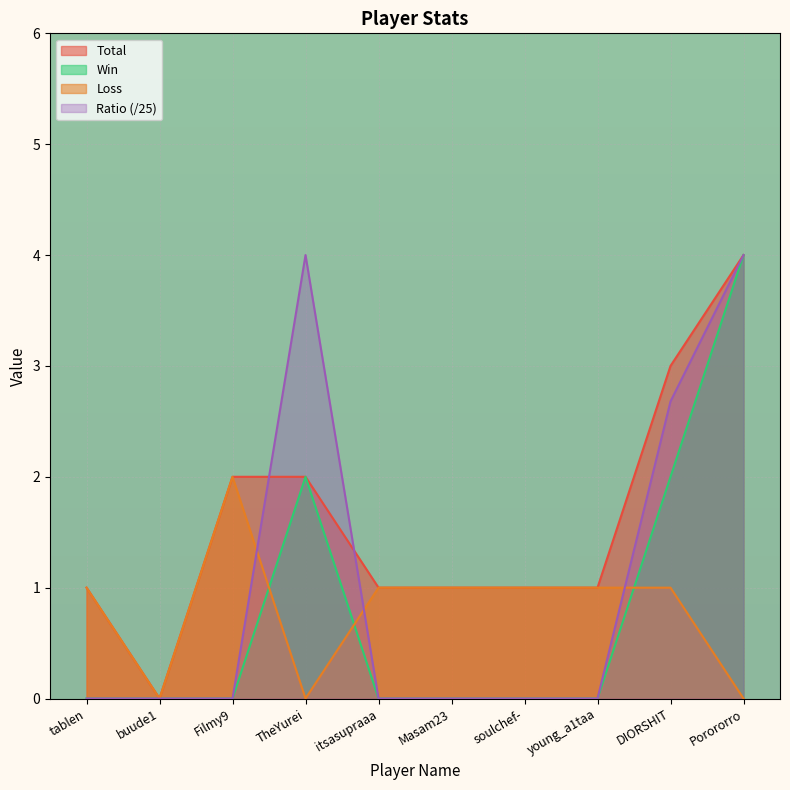

True or false: Win and Total intersect in this chart.

False